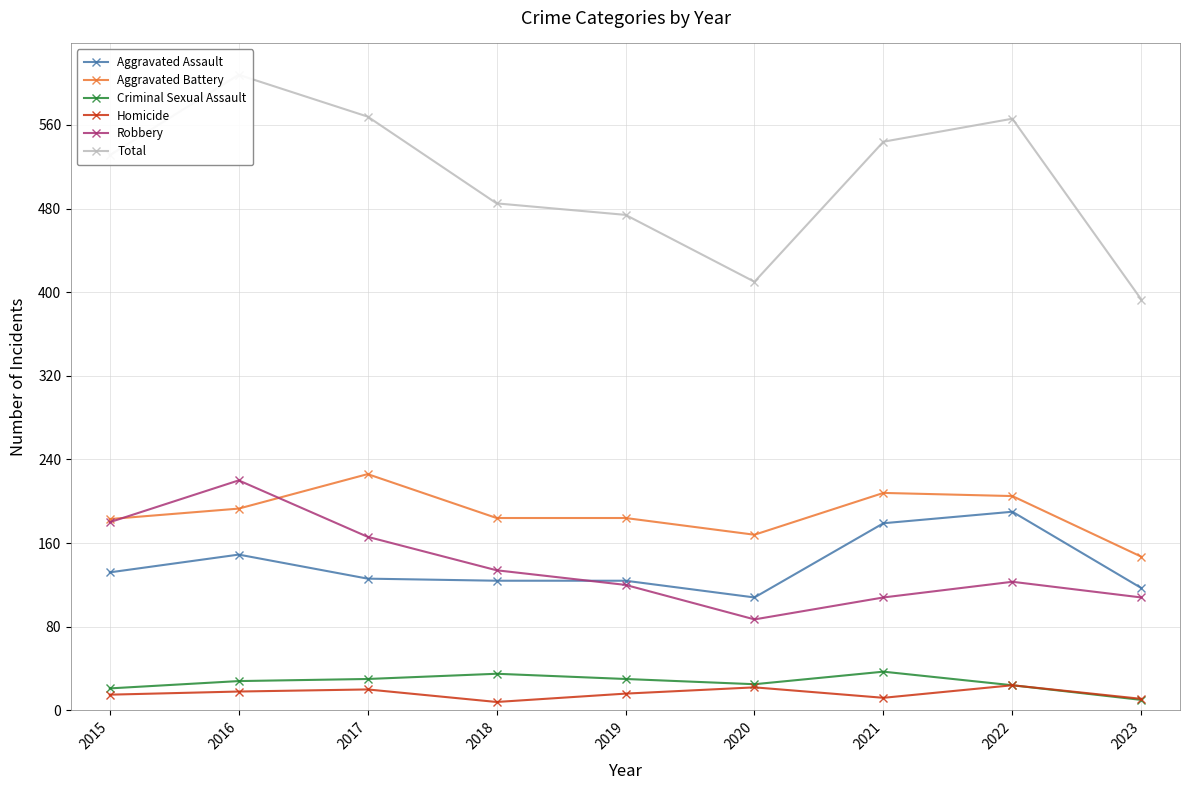

Where do Robbery and Aggravated Battery first cross each other?

2015 and 2016